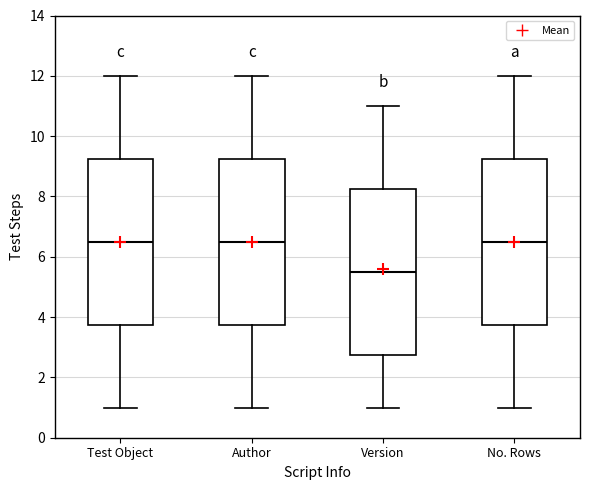

Which box has the lowest median line?

Version